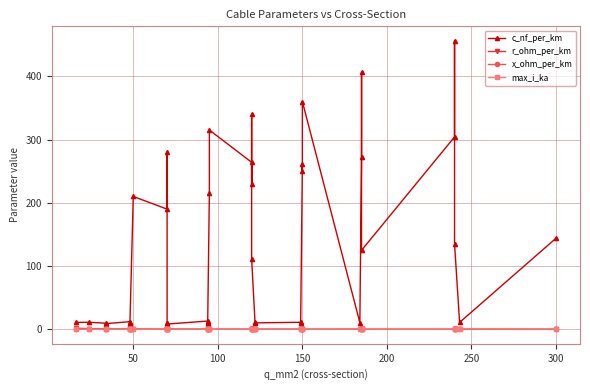

Is the value of r_ohm_per_km at 31 greater than the value of max_i_ka at 250?

No